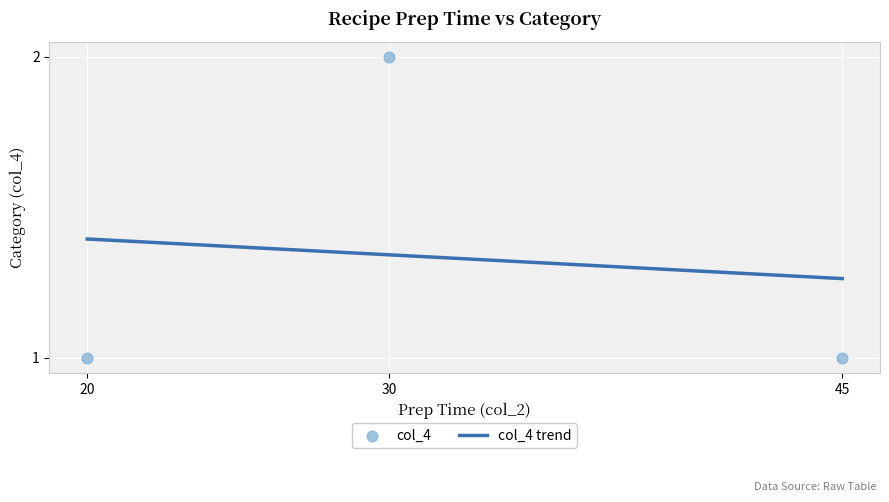

Which has a higher value, 45 or 20?

45